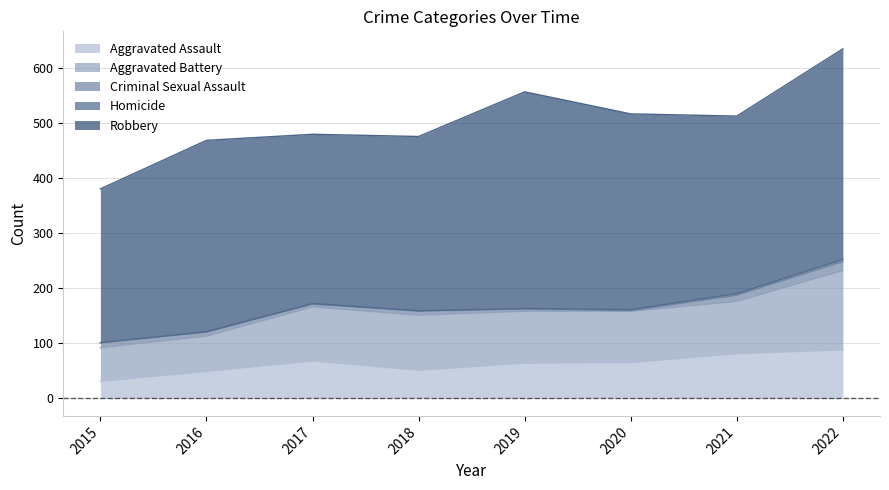

True or false: Robbery has more than 1 points higher than both neighbors.

True